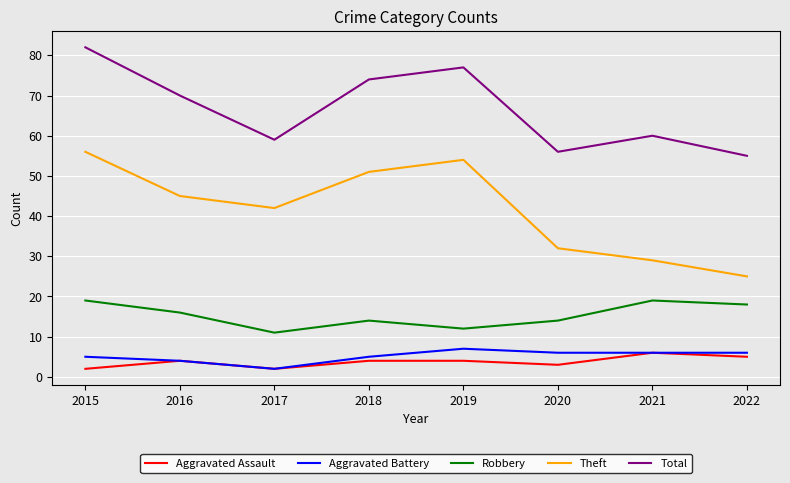

What is the difference between the highest and lowest values at 2017?

57